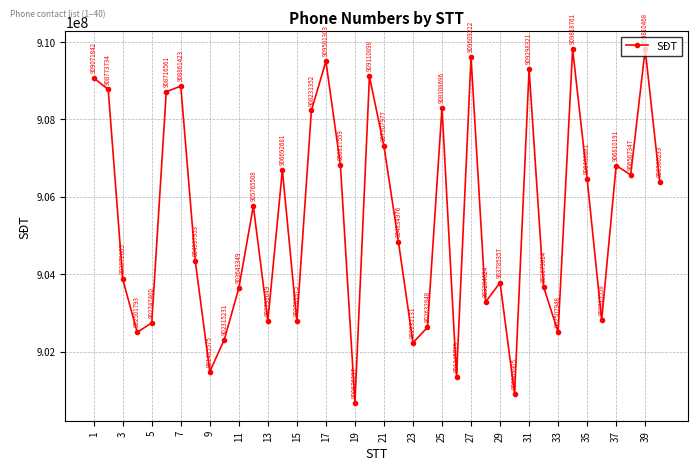

Reading left to right, list all the values displayed in this chart.

909071842	908773734	903872605	902501793	902747400	908716561	908861423	904337953	901485575	902315231	903643349	905765508	902798649	906692681	902783975	908231352	909501303	906817559	900676297	909110898	907307977	904834976	902232131	902632848	908308696	901345789	909609222	903284624	903785357	900909905	909298321	903673814	902507948	909818761	906468881	902815558	906810191	906567347	909810468	906386233